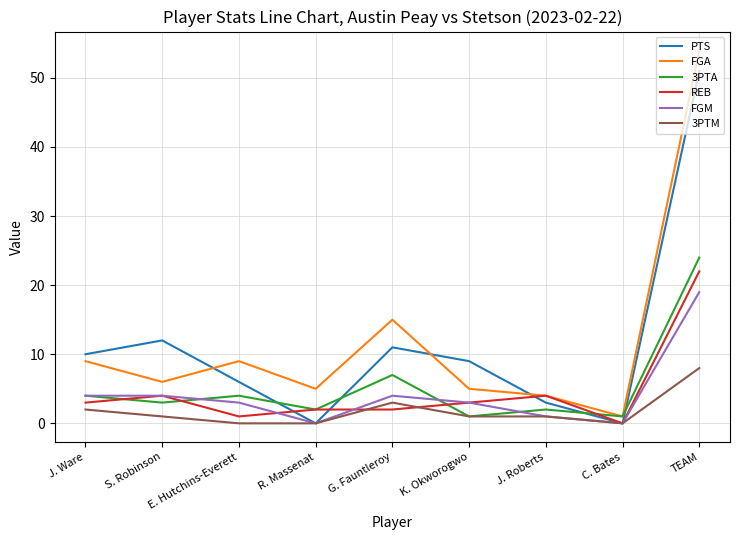

Where is the first local maximum for REB?

S. Robinson